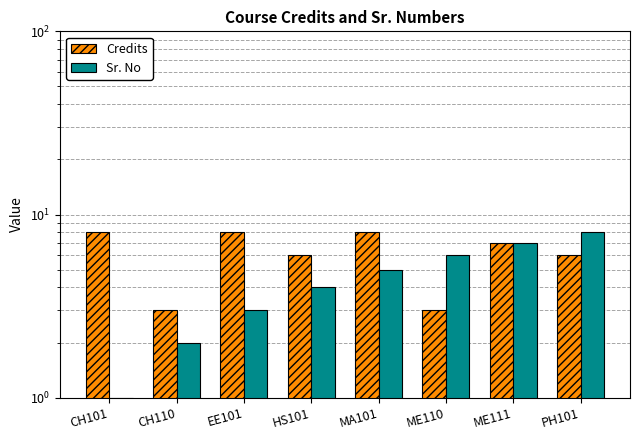

True or false: Sr. No has a value of 7 at ME111.

True